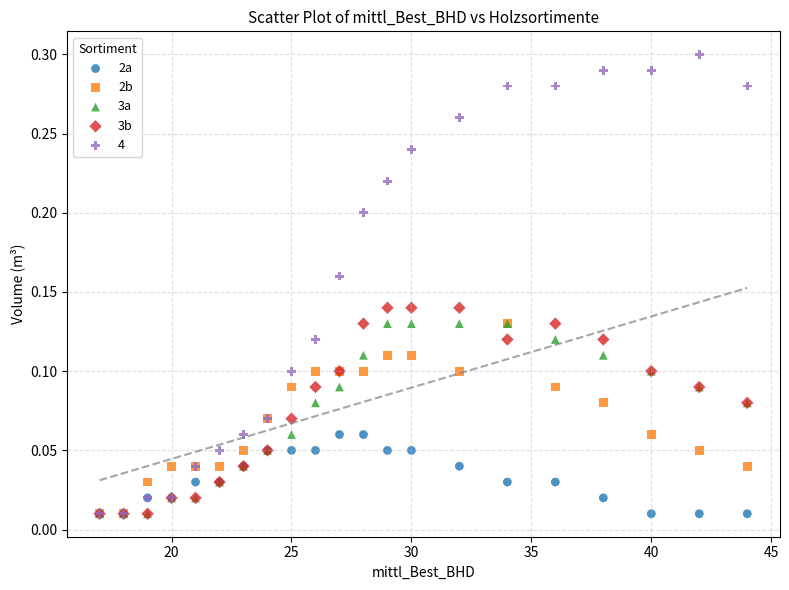

What are all the series names shown in the legend?

2a, 2b, 3a, 3b, 4